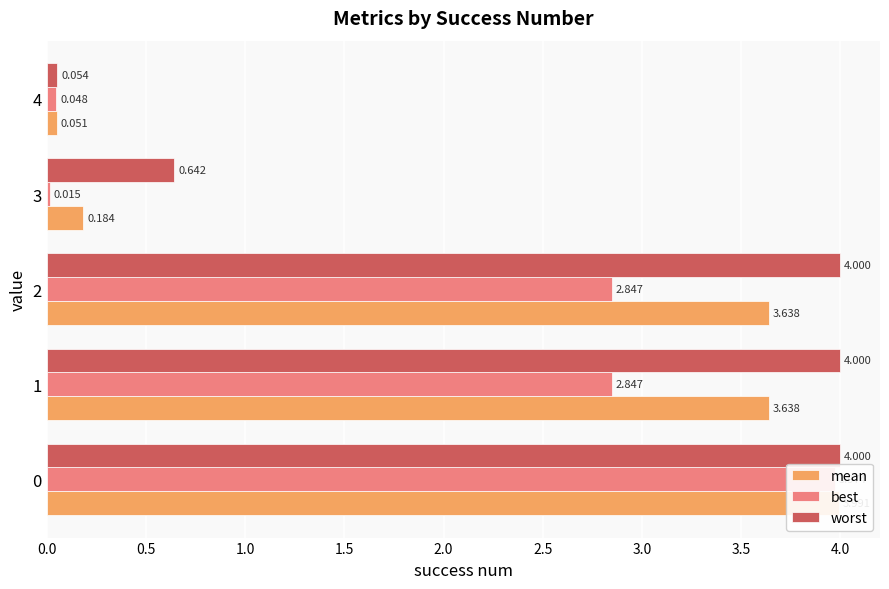

What is the value of the mean bar at the 5th from the left?

0.1